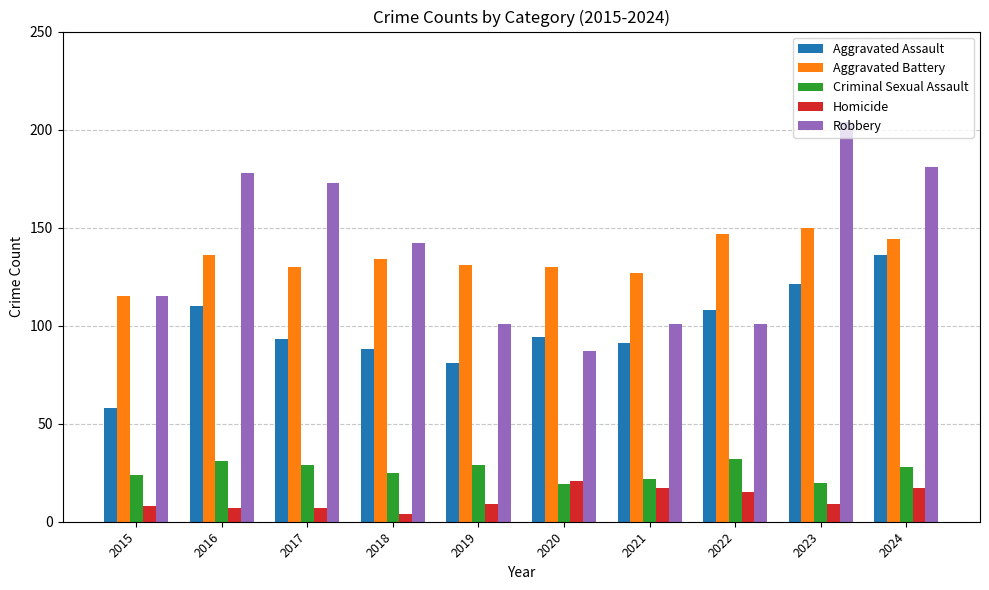

What are all the series names shown in the legend?

Aggravated Assault, Aggravated Battery, Criminal Sexual Assault, Homicide, Robbery